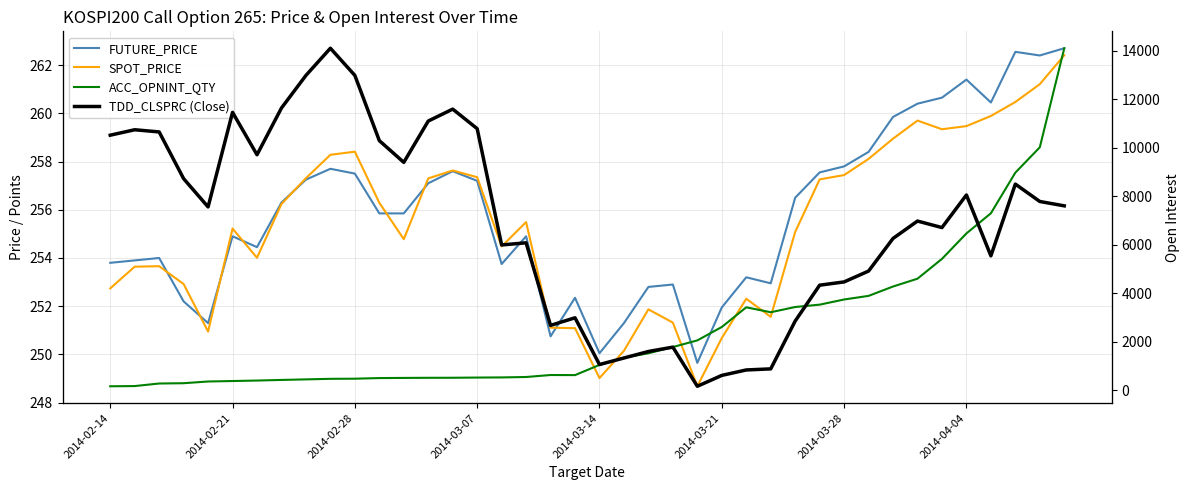

Reading left to right, transcribe all the data shown in this chart.

FUTURE_PRICE: 253.8	253.9	254.0	252.2	251.3	254.9	254.4	256.3	257.2	257.7	257.5	255.8	255.8	257.1	257.6	257.2	253.8	254.9	250.8	252.3	250.1	251.3	252.8	252.9	249.7	251.9	253.2	252.9	256.5	257.6	257.8	258.4	259.9	260.4	260.6	261.4	260.4	262.6	262.4	262.7
SPOT_PRICE: 252.7	253.6	253.7	252.9	250.9	255.2	254.0	256.2	257.3	258.3	258.4	256.3	254.8	257.3	257.6	257.4	254.5	255.5	251.1	251.1	249.0	250.2	251.9	251.3	248.7	250.7	252.3	251.6	255.1	257.3	257.4	258.1	258.9	259.7	259.3	259.5	259.9	260.5	261.2	262.4
ACC_OPNINT_QTY: 167.0	175.0	281.0	293.0	364.0	383.0	403.0	428.0	451.0	474.0	479.0	505.0	511.0	516.0	518.0	526.0	532.0	549.0	631.0	627.0	1047.0	1346.0	1527.0	1784.0	2059.0	2611.0	3423.0	3219.0	3435.0	3532.0	3745.0	3894.0	4280.0	4603.0	5419.0	6469.0	7300.0	8975.0	10021.0	14105.0
TDD_CLSPRC (Close): 2.7	2.8	2.7	2.3	2.0	2.9	2.5	3.0	3.2	3.5	3.2	2.6	2.5	2.8	2.9	2.8	1.7	1.7	0.9	1.0	0.6	0.7	0.7	0.8	0.4	0.5	0.5	0.6	1.0	1.3	1.4	1.4	1.8	1.9	1.9	2.1	1.6	2.2	2.1	2.0